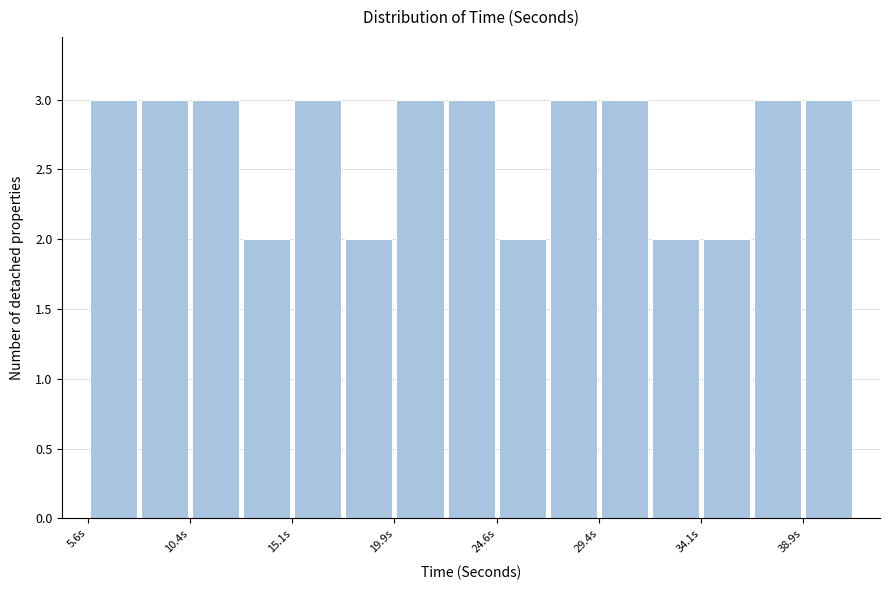

Reading left to right, list every bar in this chart as the range it spans on the x-axis followed by its height. Neither the bar edges nor the heights are printed on the chart, so give them approximately, as read against the axes.

5.5 to 8.0: 3
8.0 to 10.5: 3
10.5 to 12.5: 3
12.5 to 15.0: 2
15.0 to 17.5: 3
17.5 to 20.0: 2
20.0 to 22.0: 3
22.0 to 24.5: 3
24.5 to 27.0: 2
27.0 to 29.5: 3
29.5 to 31.5: 3
31.5 to 34.0: 2
34.0 to 36.5: 2
36.5 to 39.0: 3
39.0 to 41.0: 3